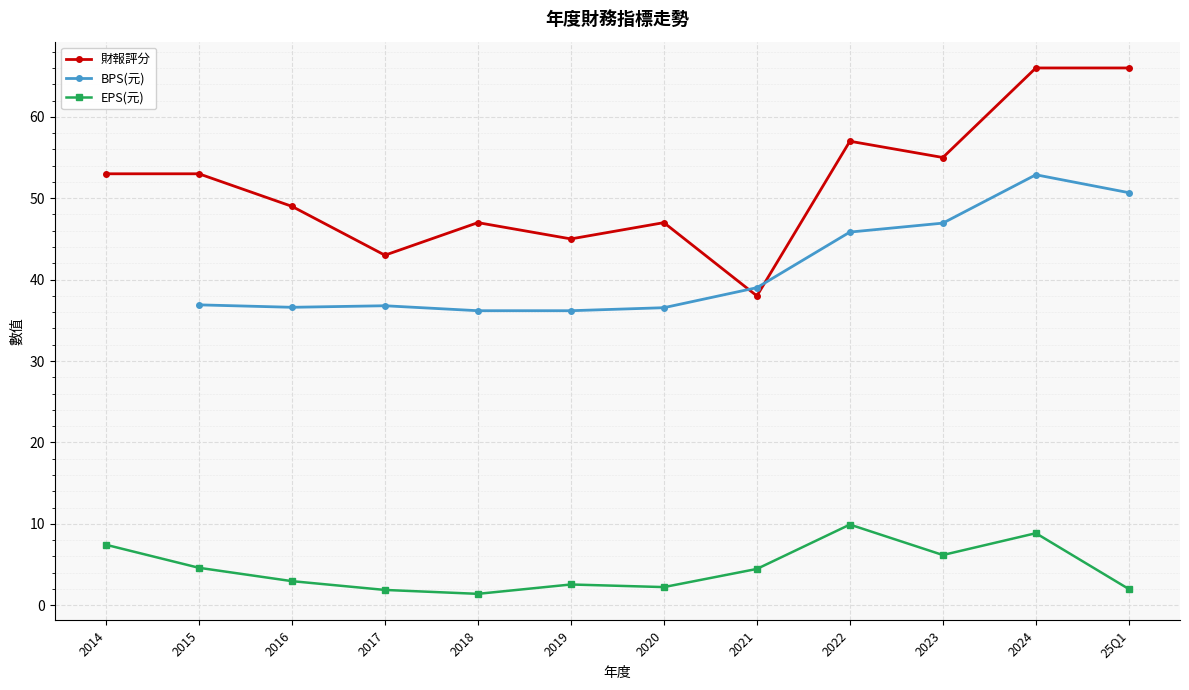

True or false: BPS(元) has more than 1 interior local peaks.

True